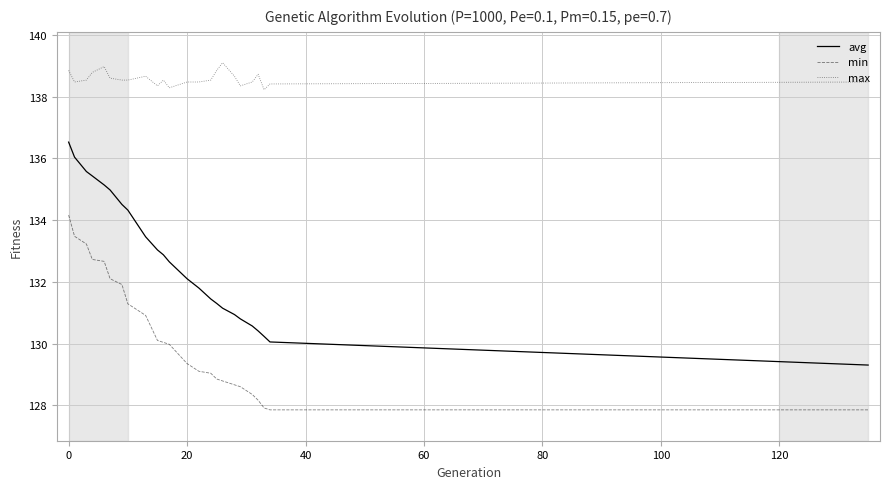

Is this an area chart (filled region under the line)?

No